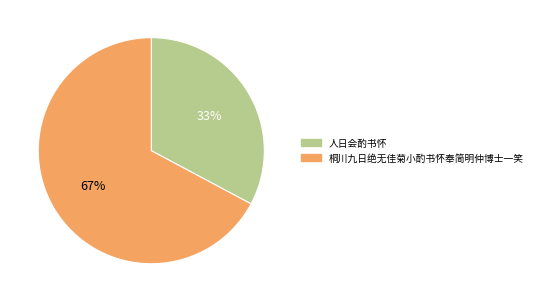

Is there a majority slice in this chart?

Yes